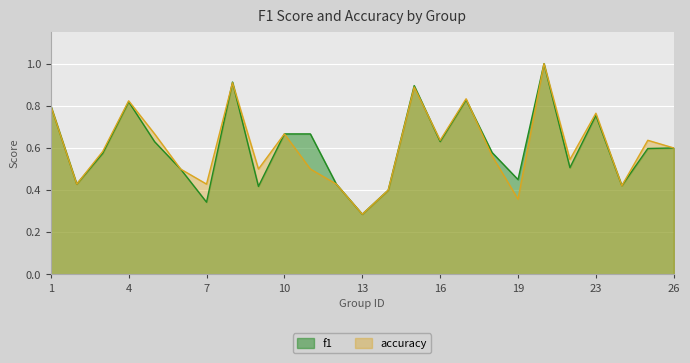

Is the value of f1 at 15 greater than the value of accuracy at 8?

No